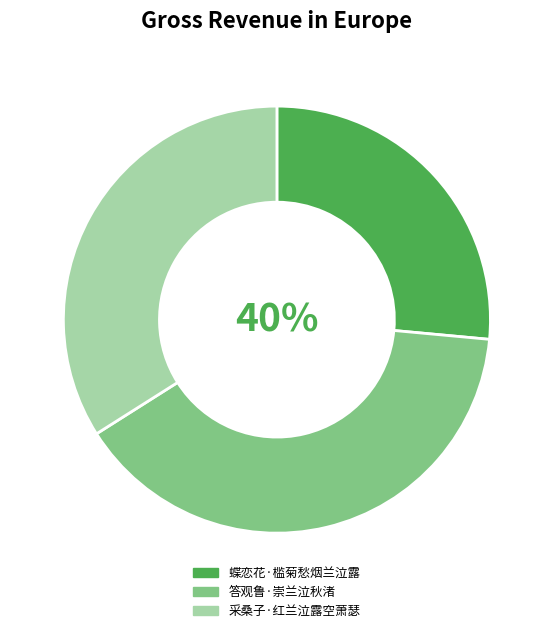

Is it true that 答观鲁·崇兰泣秋渚 is 40% of the pie?

True